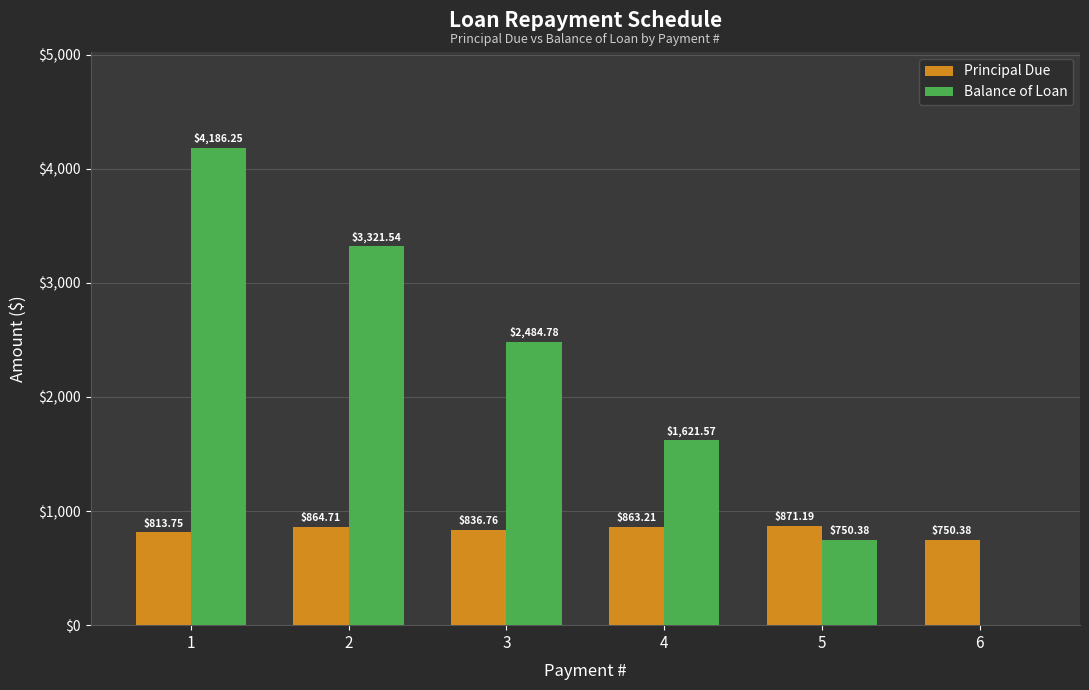

Where does the Principal Due series first go above 863?

2